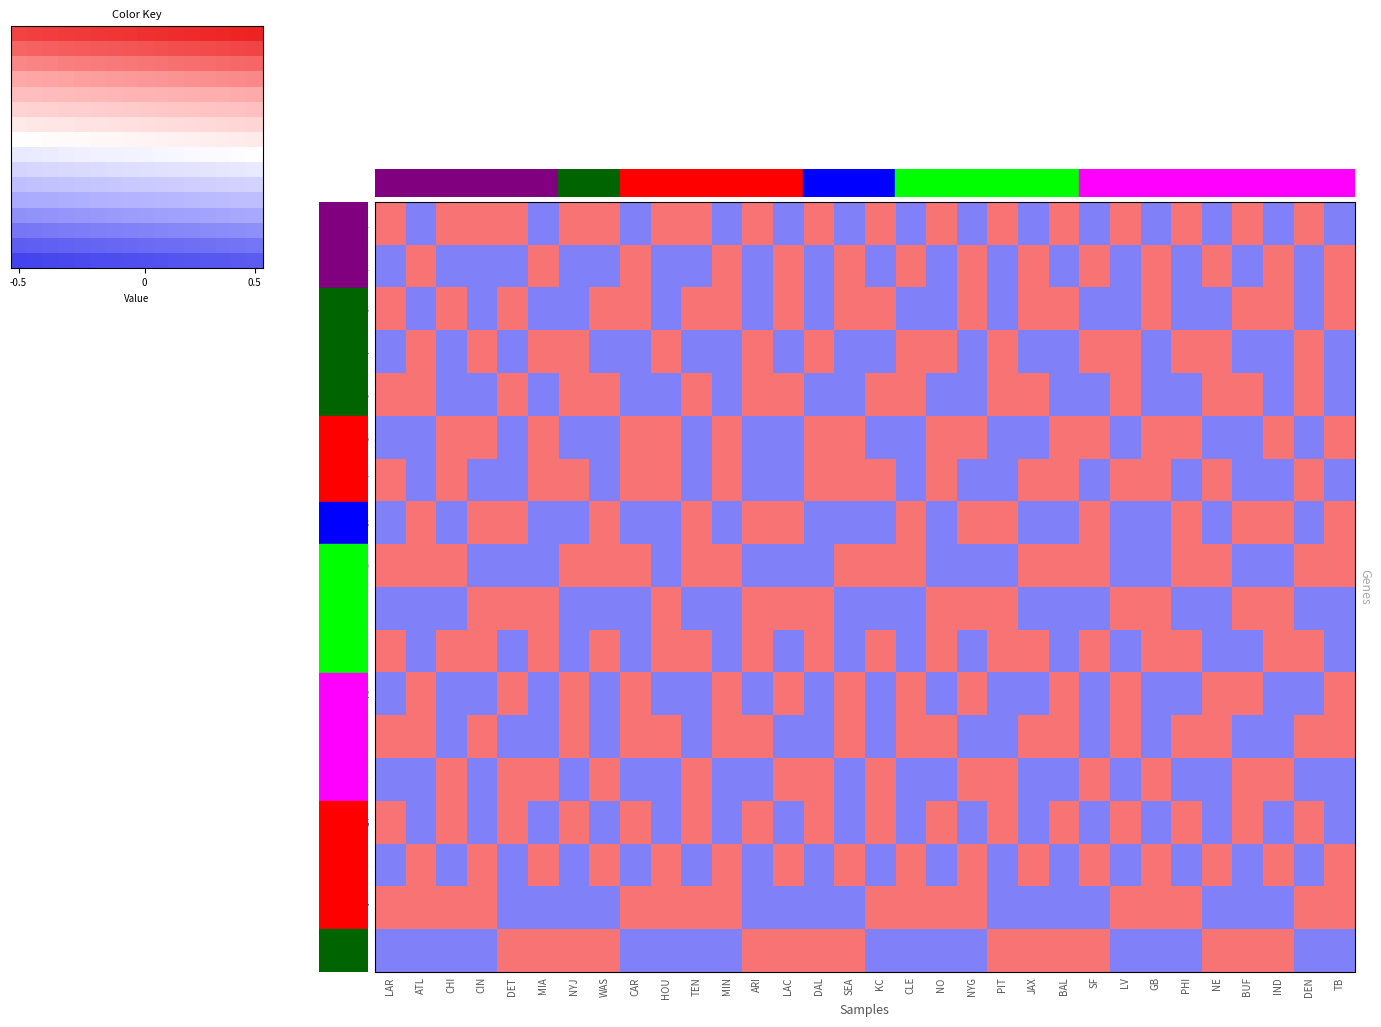

At which label is Week15 closest to 0?

LAR